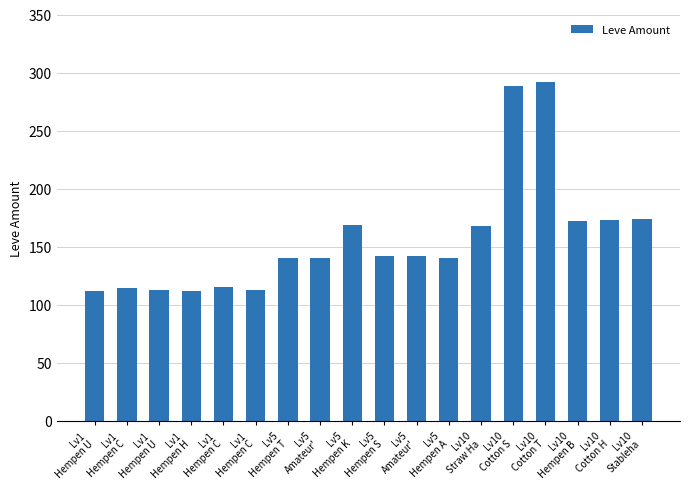

List the labels in order of value, smallest first.

Lv1
Hempen U, Lv1
Hempen H, Lv1
Hempen U, Lv1
Hempen C, Lv1
Hempen C, Lv1
Hempen C, Lv5
Hempen T, Lv5
Amateur', Lv5
Hempen A, Lv5
Hempen S, Lv5
Amateur', Lv10
Straw Ha, Lv5
Hempen K, Lv10
Hempen B, Lv10
Cotton H, Lv10
Stableha, Lv10
Cotton S, Lv10
Cotton T